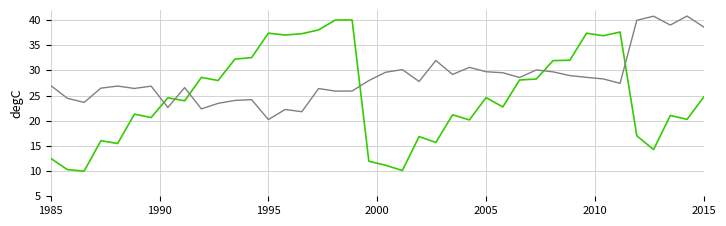

What is the minimum value shown in the chart?

10.0